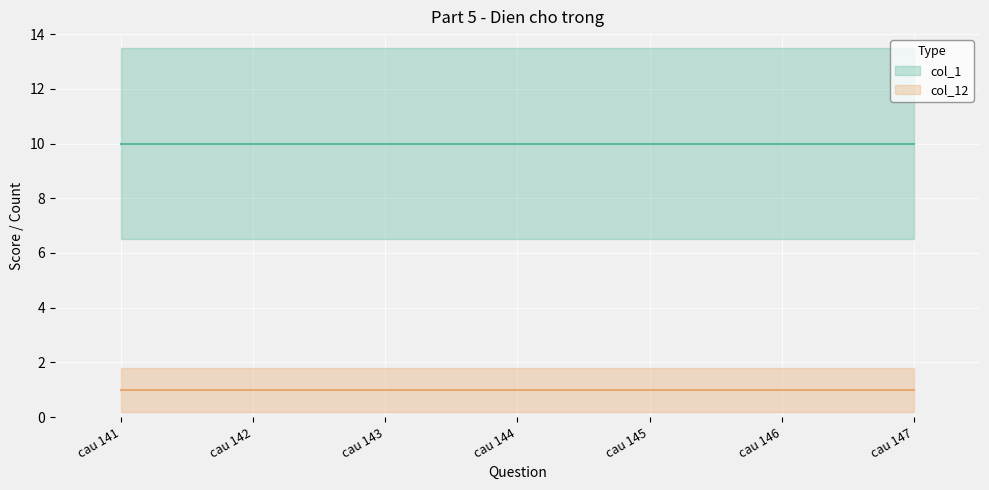

Which series has the largest total across all categories?

col_1